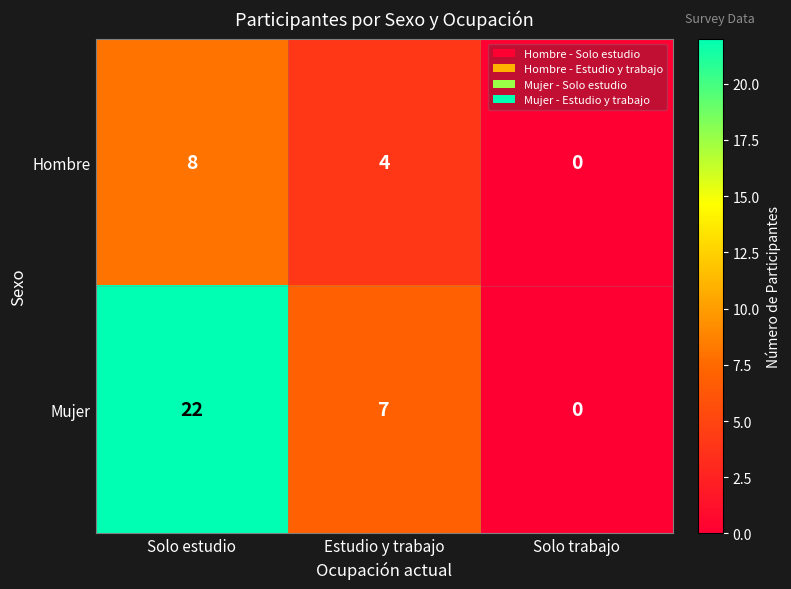

What is the difference between the maximum and second lowest values in the Hombre series?

4